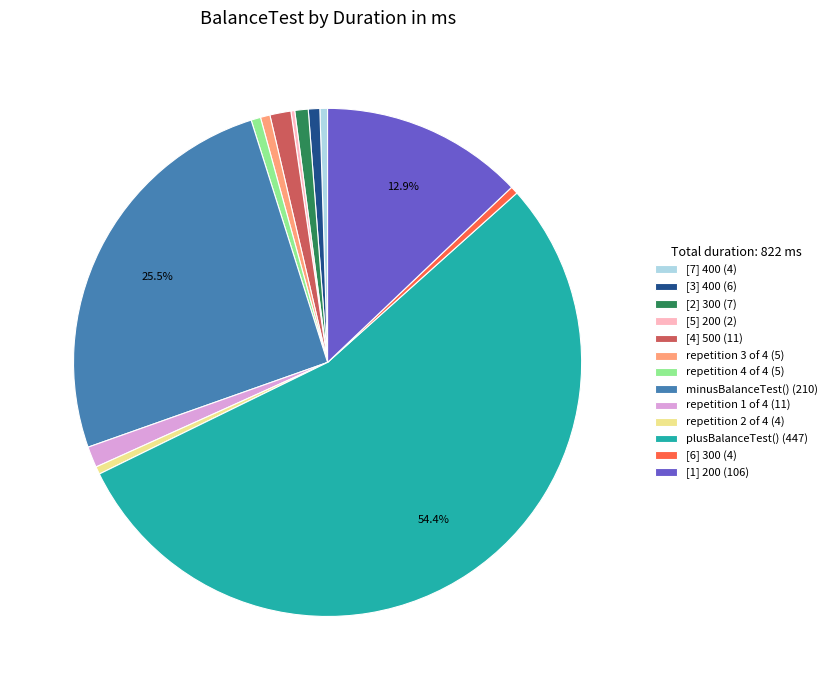

To the nearest percent, what is the average slice percentage?

8%